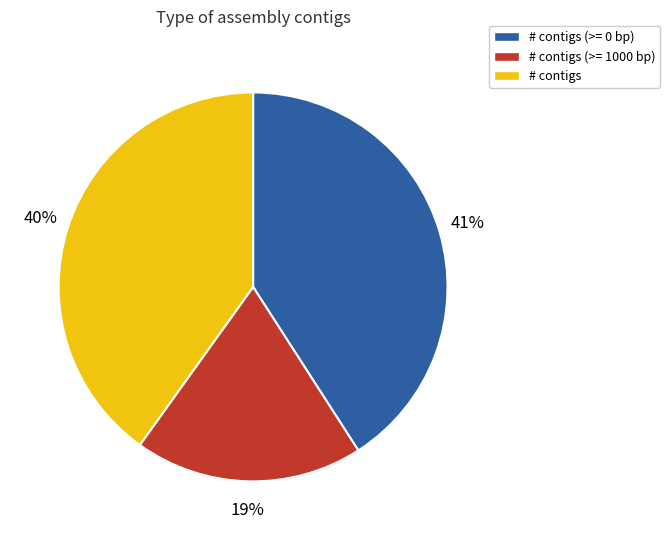

To the nearest percent, what is the average slice percentage?

33%